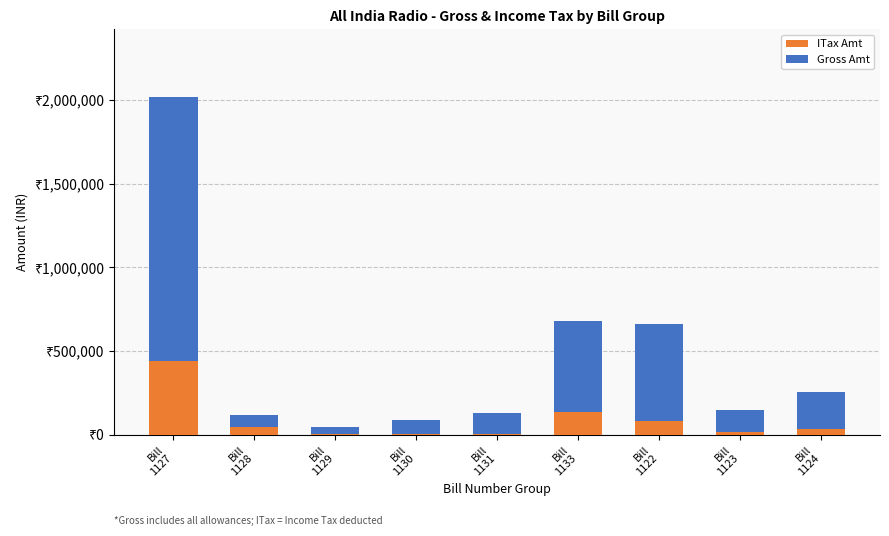

Rank the series by their maximum value, from lowest to highest.

ITax Amt, Gross Amt